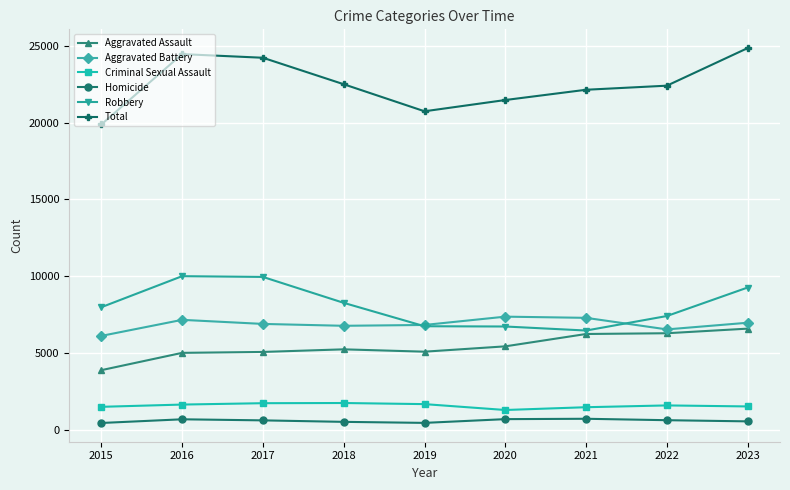

What is the value of the Aggravated Battery point at the 7th from the left?

7286